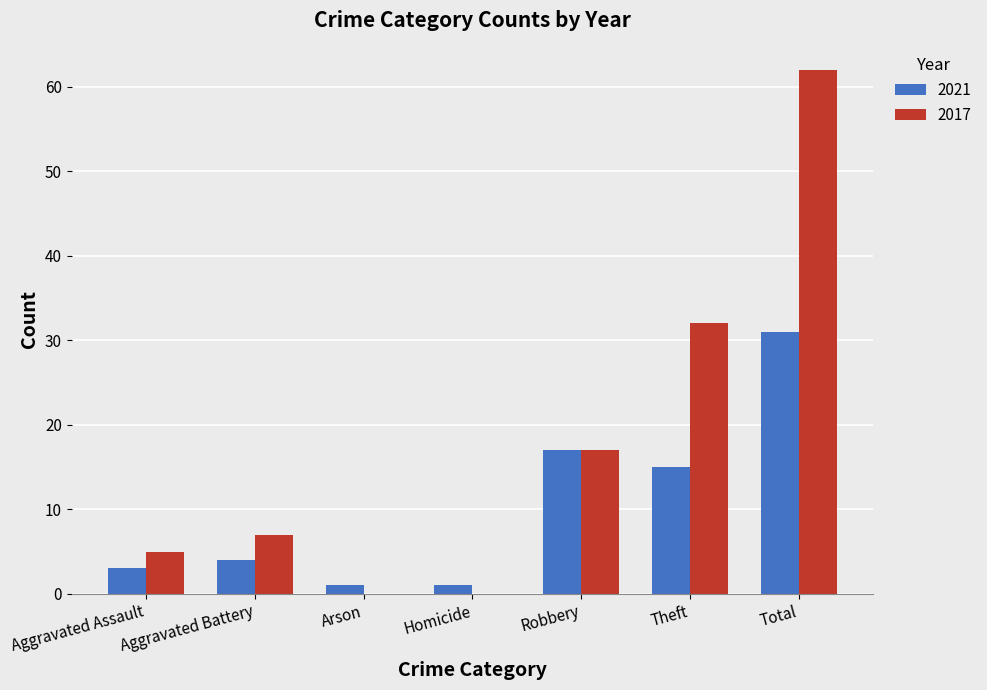

Which series has the largest total across all categories?

2017